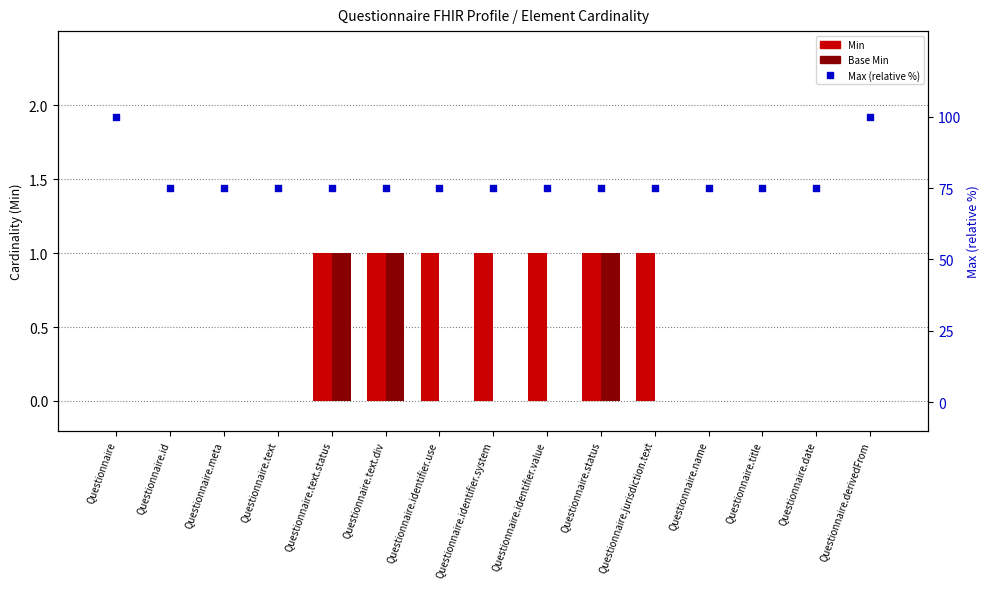

Which series reaches the minimum Y coordinate?

Min